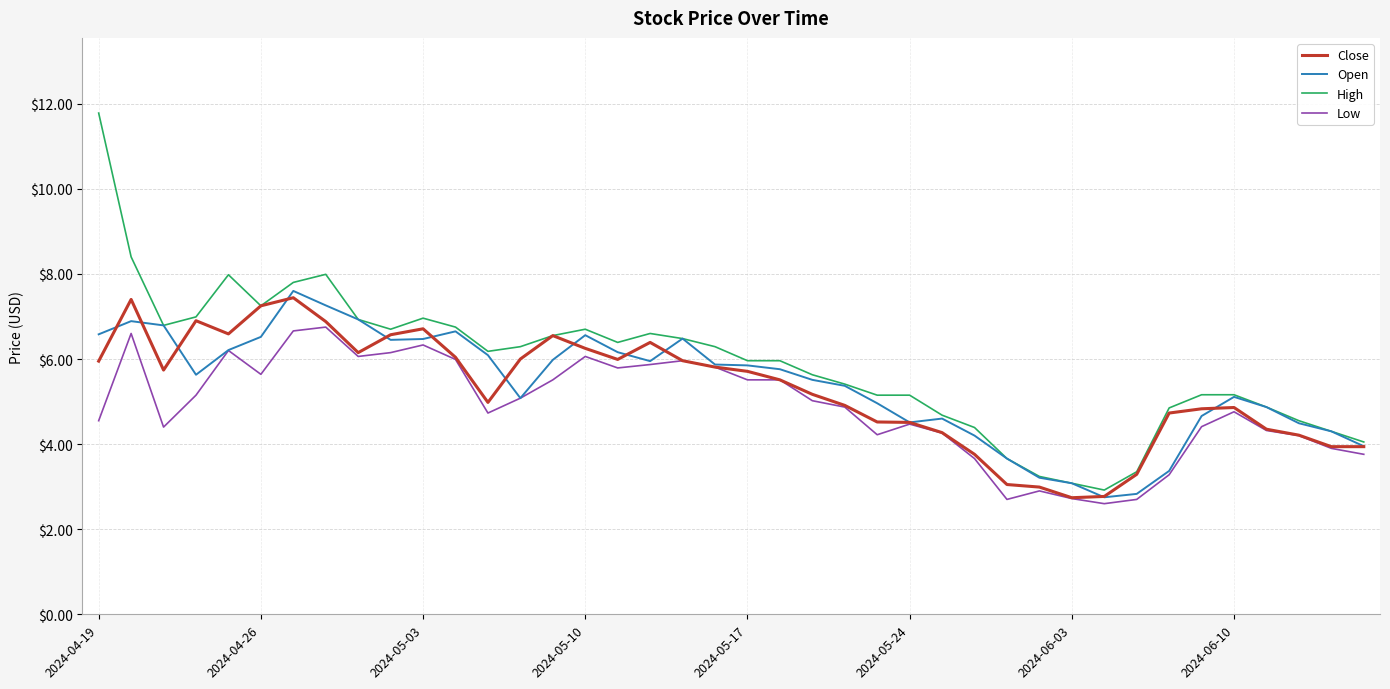

True or false: Low and High cross at least once.

False